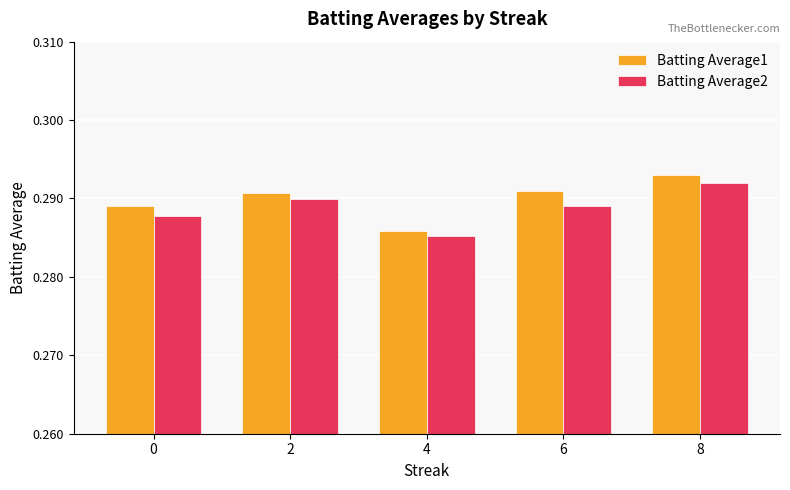

List the series in order of their peak value, lowest first.

Batting Average2, Batting Average1